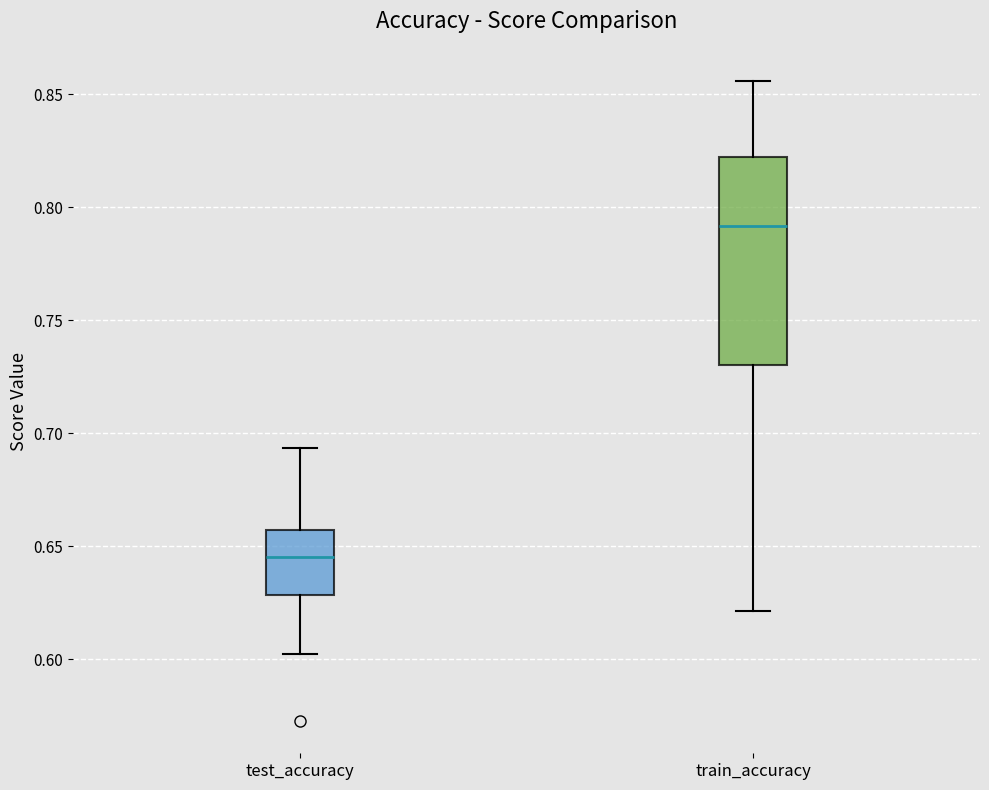

Which box is the tallest, from its lower edge to its upper edge?

train_accuracy